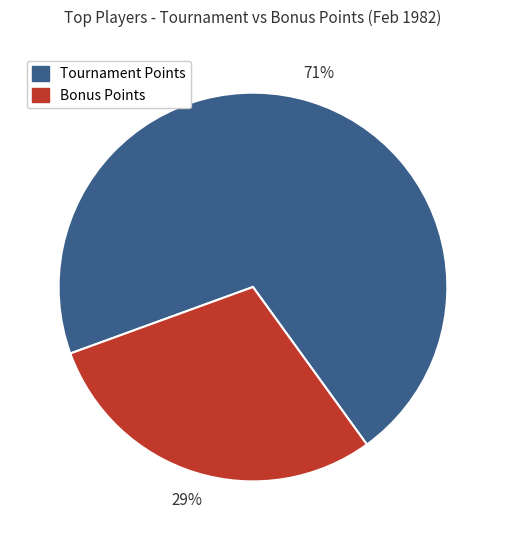

Does Tournament Points represent more than half of the total?

Yes